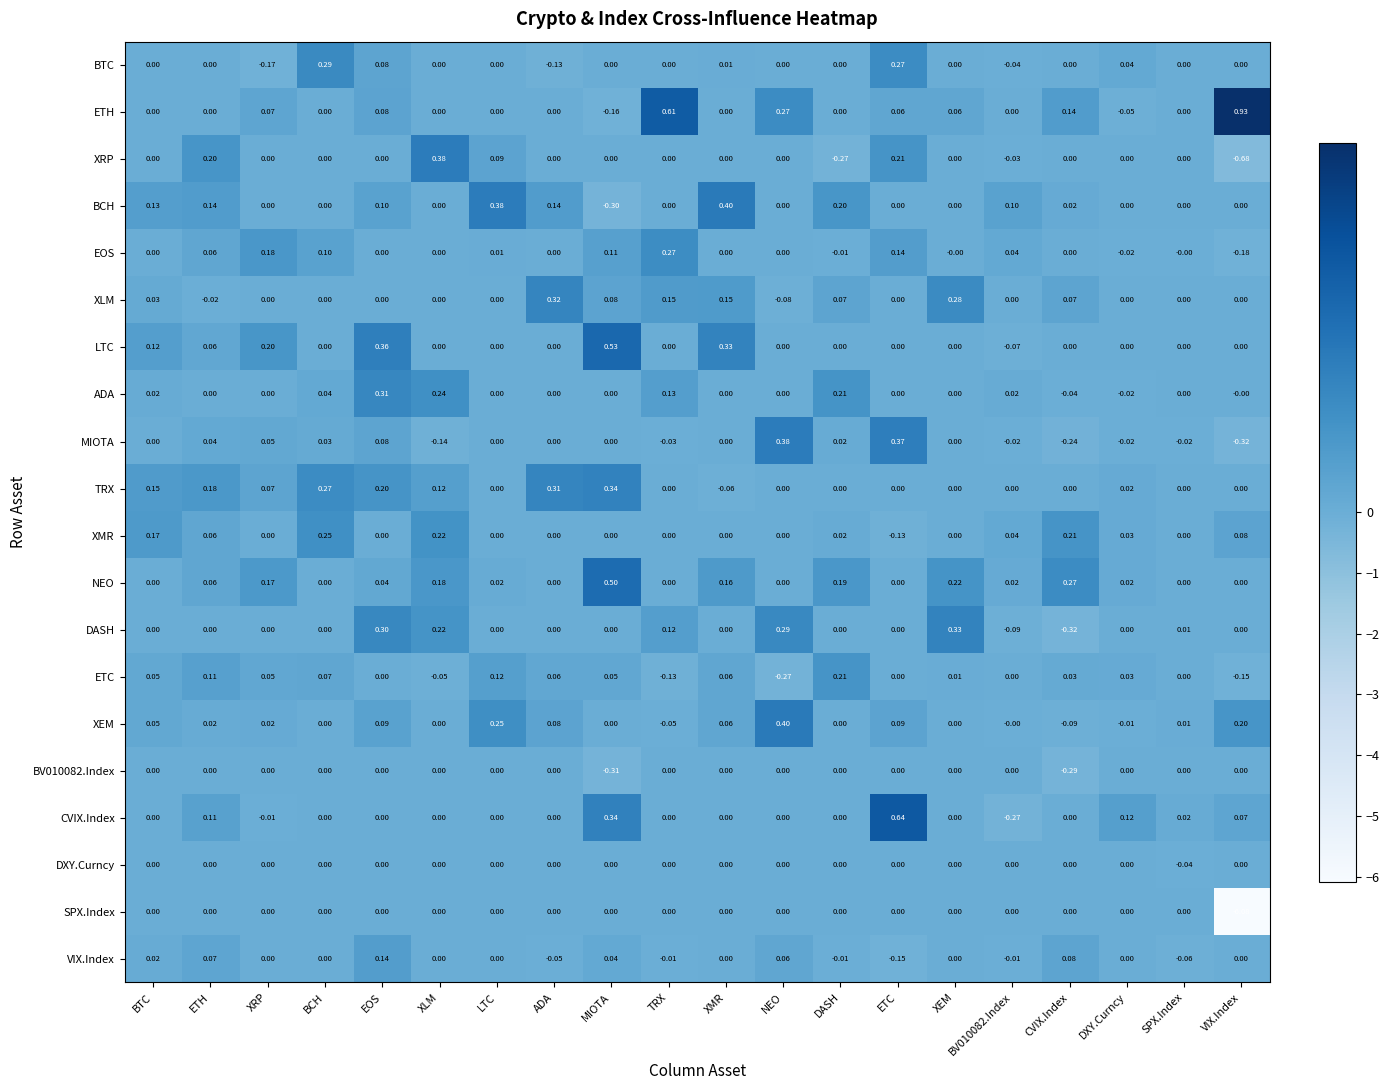

Between EOS and XMR, which series saw the biggest shift?

ADA